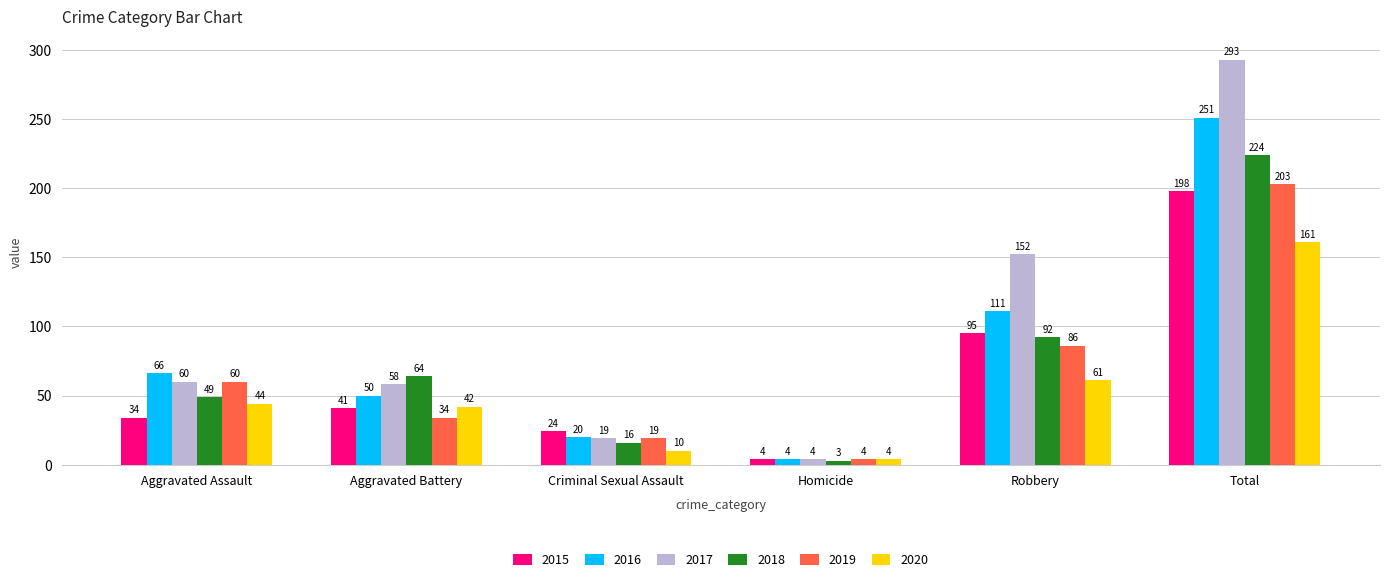

Reading left to right, what are all the values shown in this chart?

2015: 34	41	24	4	95	198
2016: 66	50	20	4	111	251
2017: 60	58	19	4	152	293
2018: 49	64	16	3	92	224
2019: 60	34	19	4	86	203
2020: 44	42	10	4	61	161